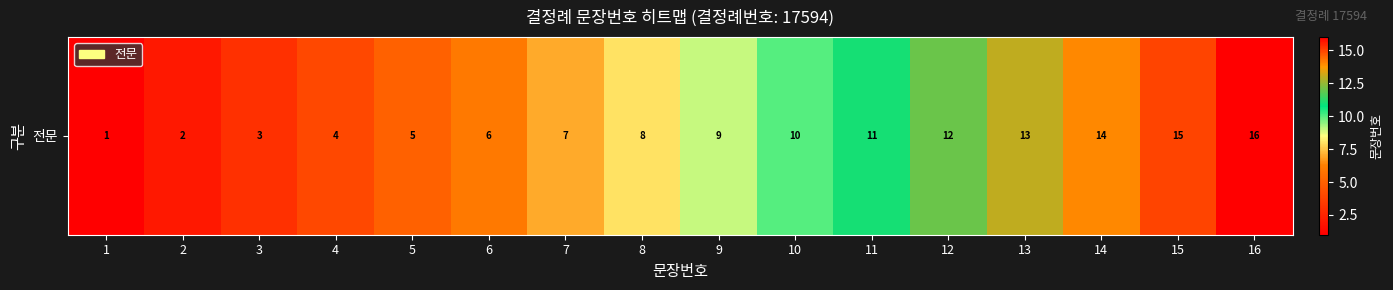

The chart shows a value of 4 at 8. True or false?

False